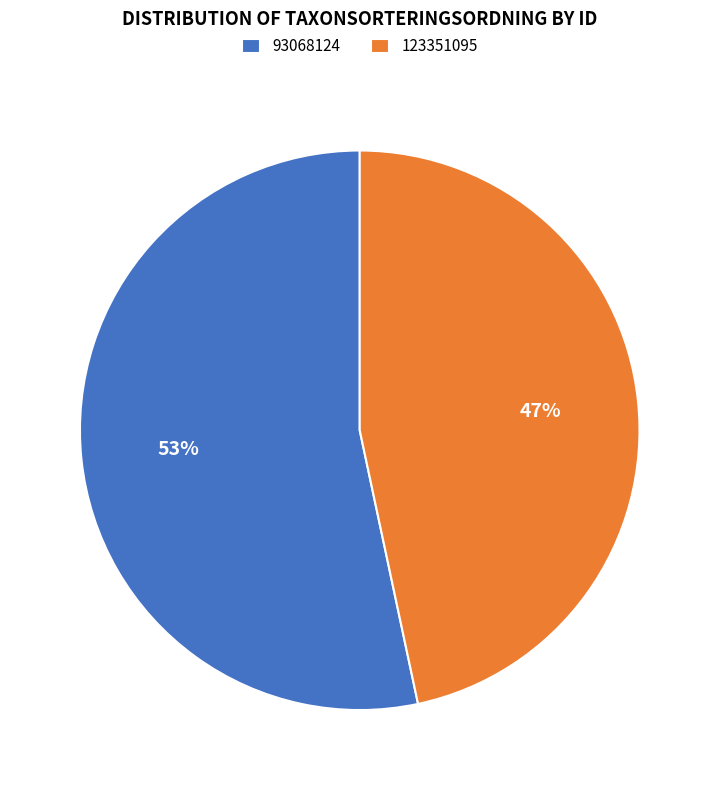

To the nearest percent, what is the combined percentage of 93068124 and 123351095?

100%